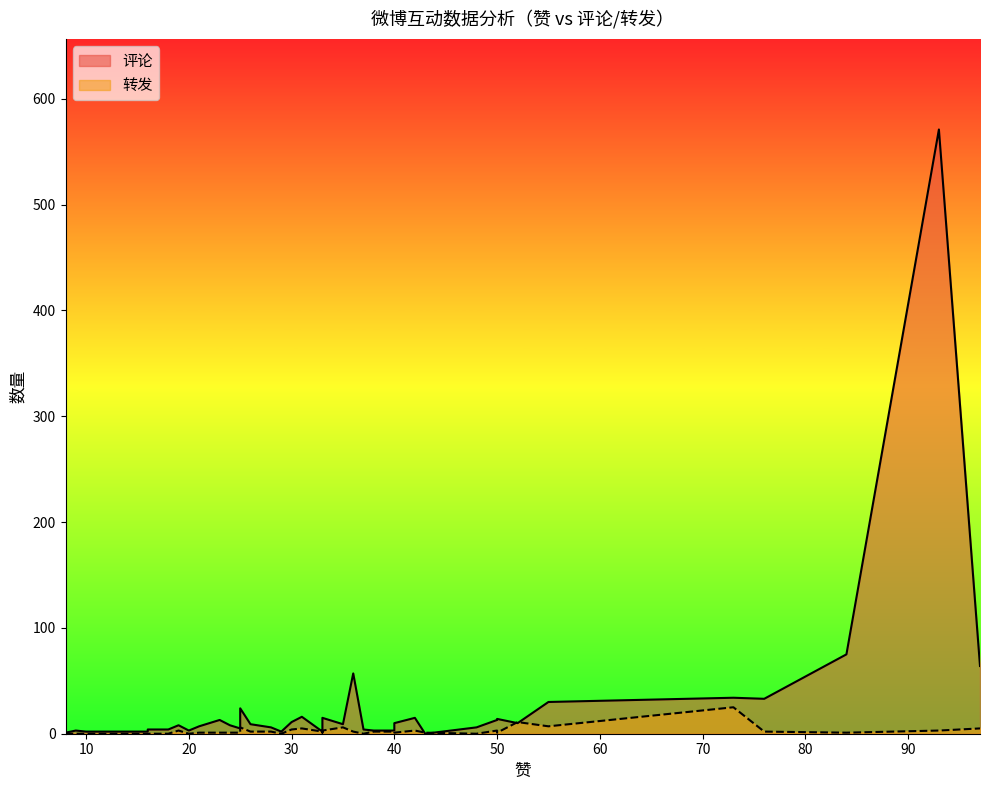

List the series in order of their peak value, lowest first.

转发, 评论